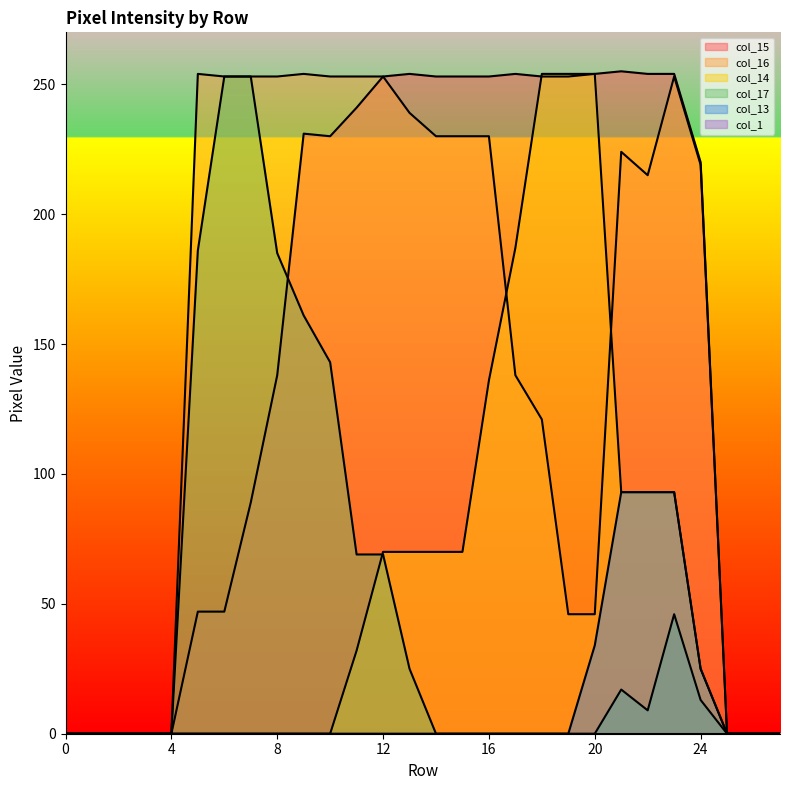

What is the greatest value displayed?

255